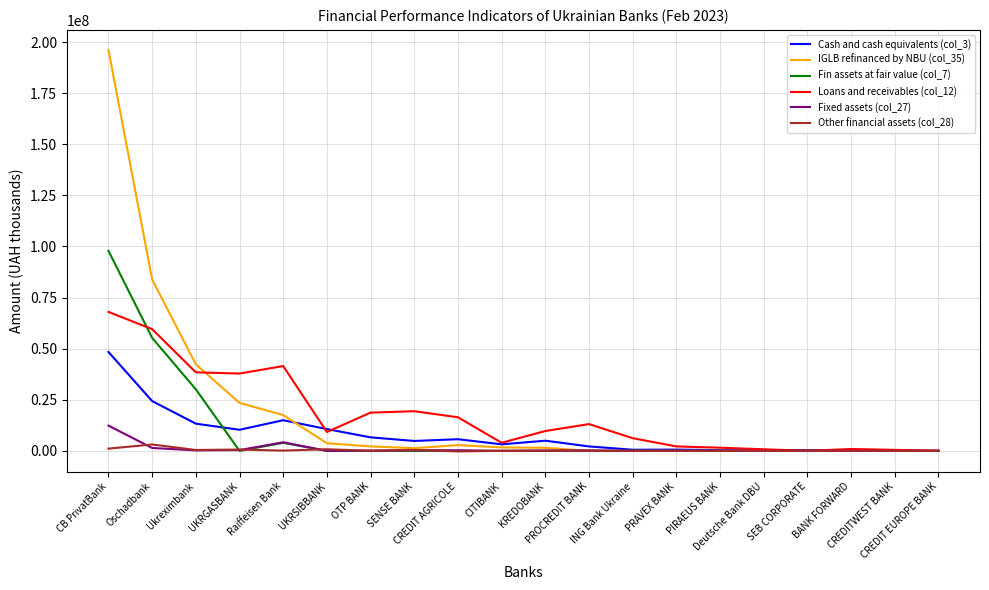

Where is the first local maximum for Fin assets at fair value (col_7)?

Raiffeisen Bank